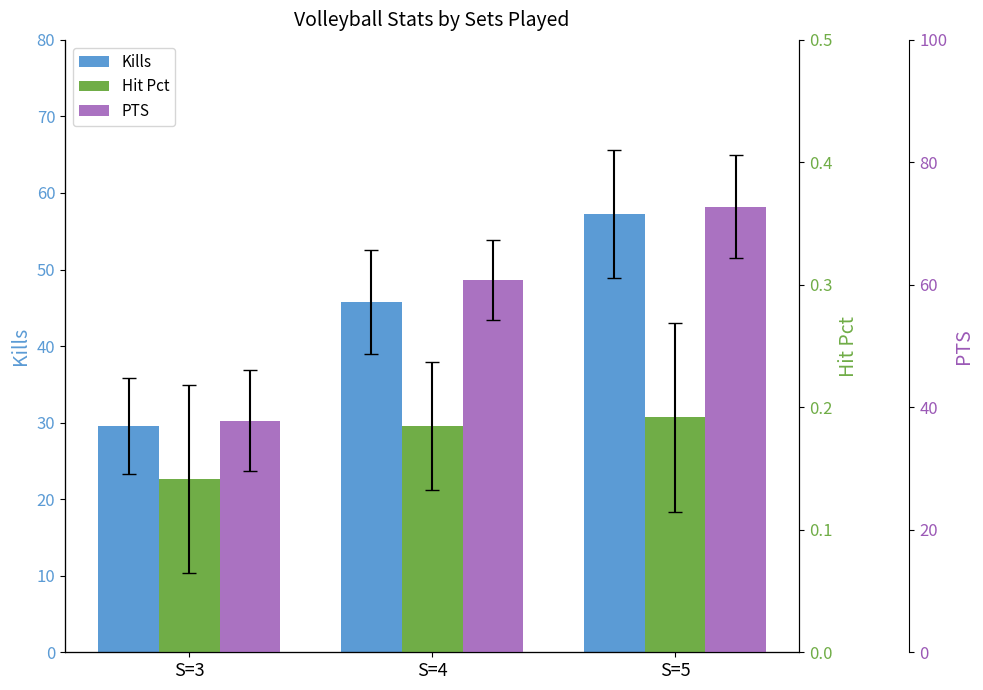

List the series in order of their peak value, lowest first.

Hit Pct, Kills, PTS